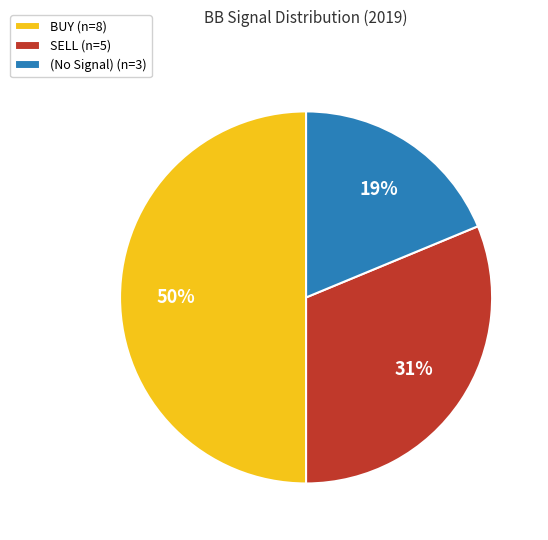

To the nearest percent, what is the difference between the SELL (n=5) and BUY (n=8) slice percentages?

19%